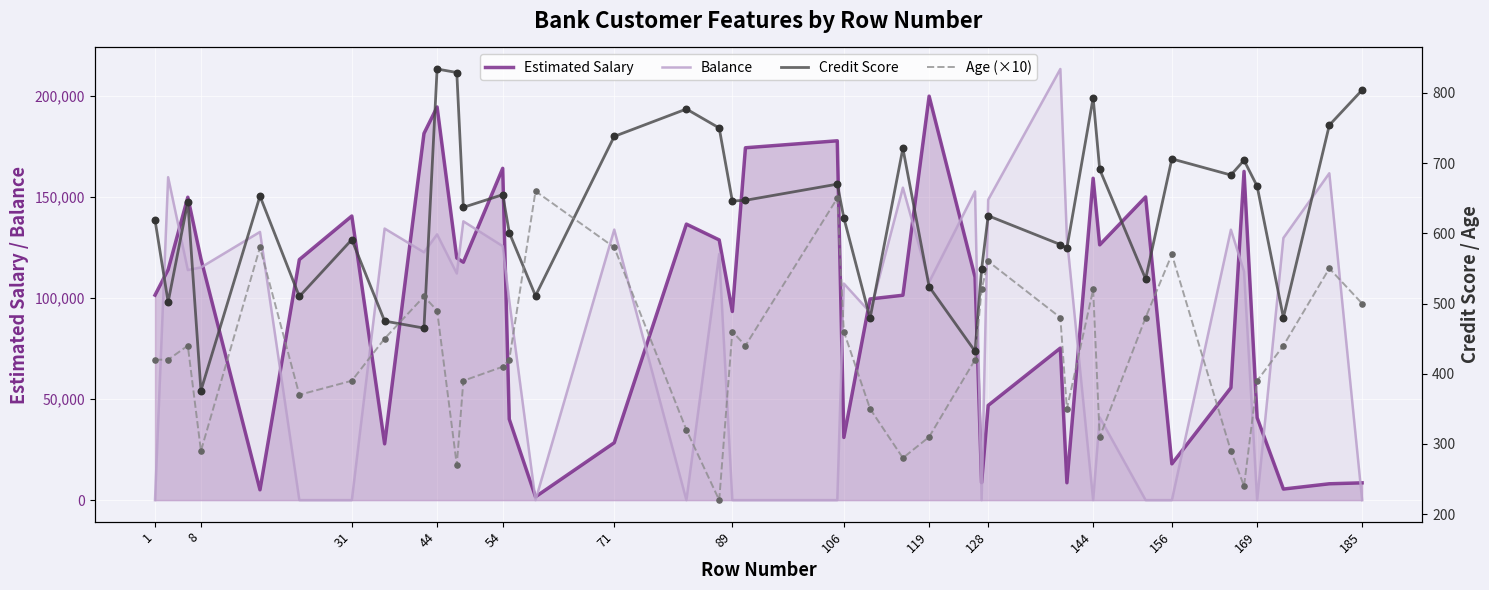

The value of Balance at 169 is -105138.1. True or false?

False